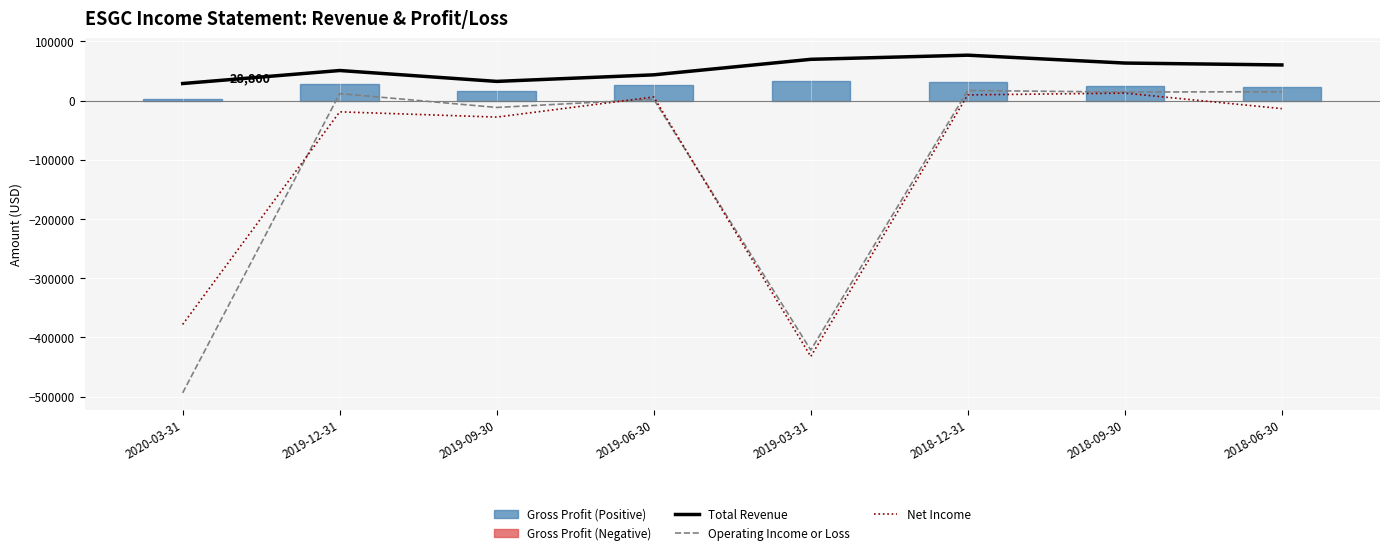

Between 2018-09-30 and 2019-12-31, which is larger?

2018-09-30